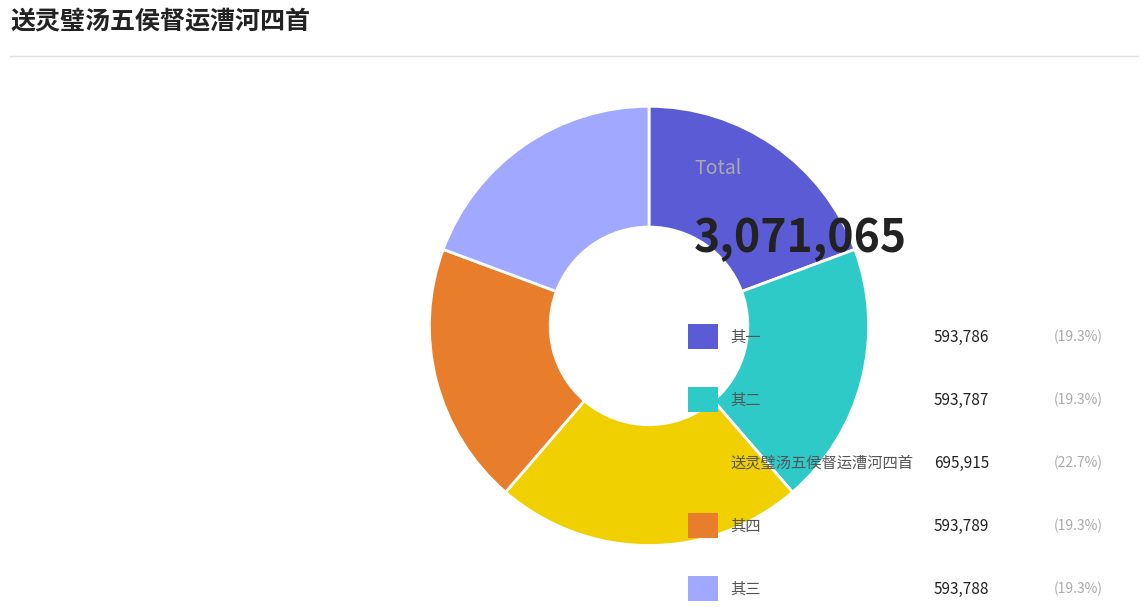

Does any single category account for the majority?

No